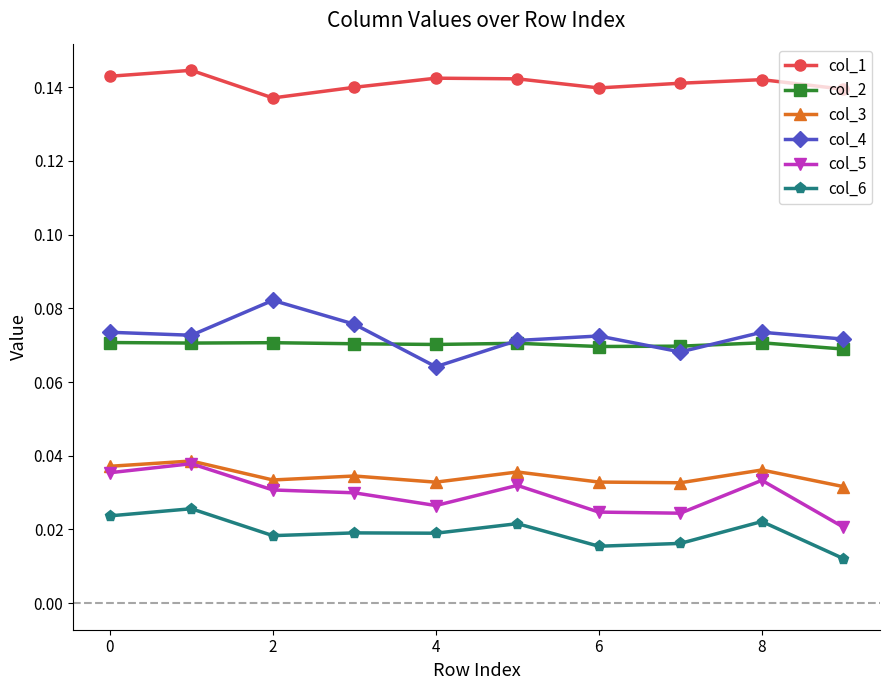

Which series has the largest total across all categories?

col_1